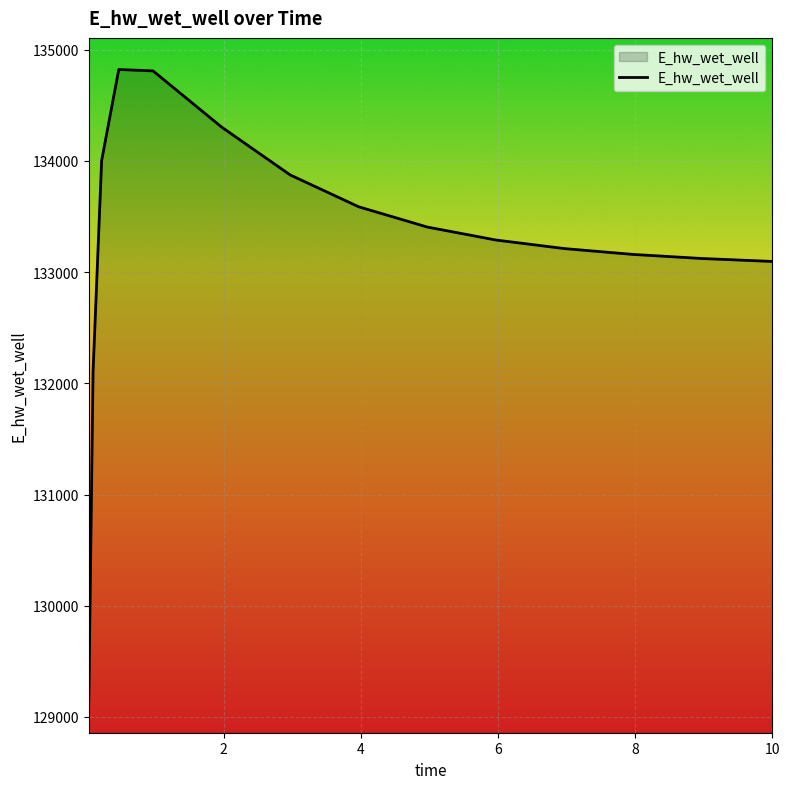

What is the minimum value shown in the chart?

129142.3